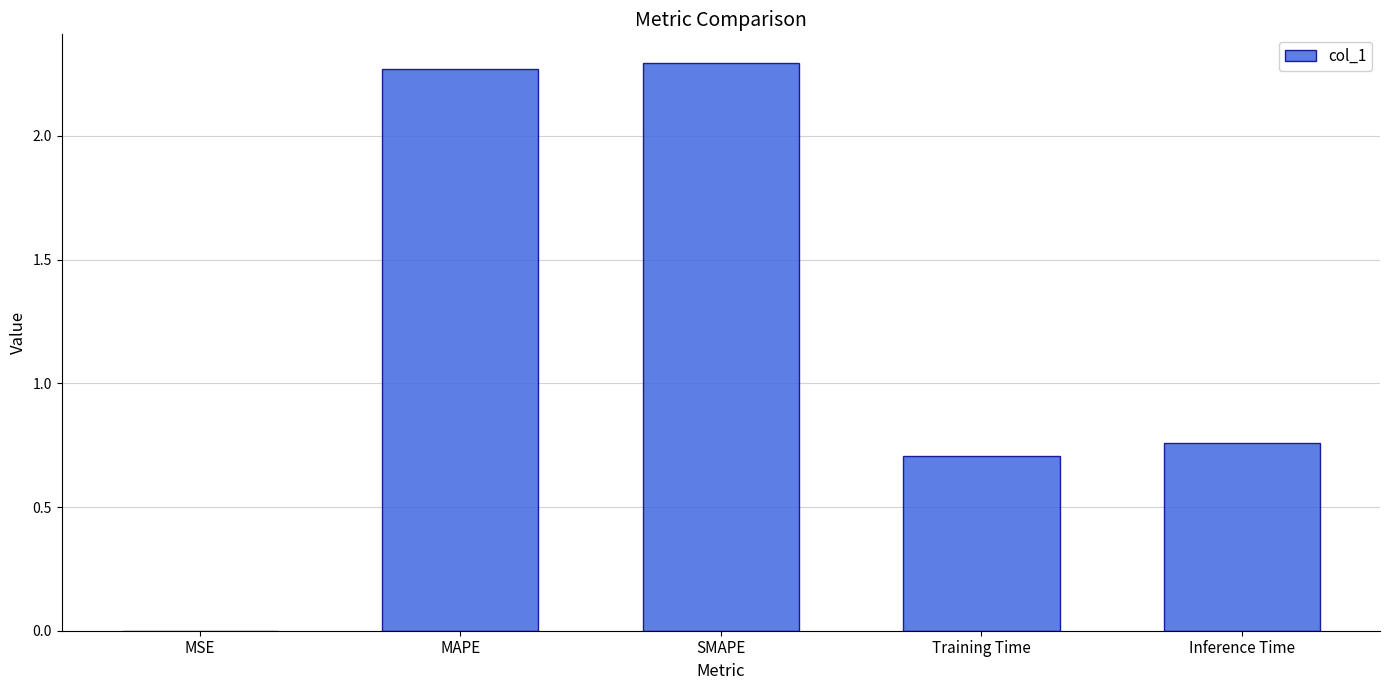

What is the sum of all values?

6.0